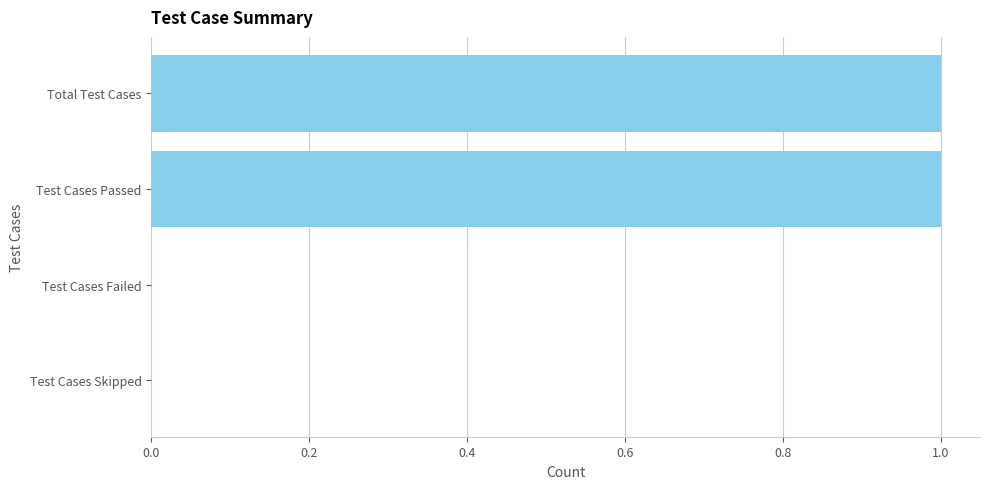

The chart shows a value of 0 at Test Cases Failed. True or false?

True